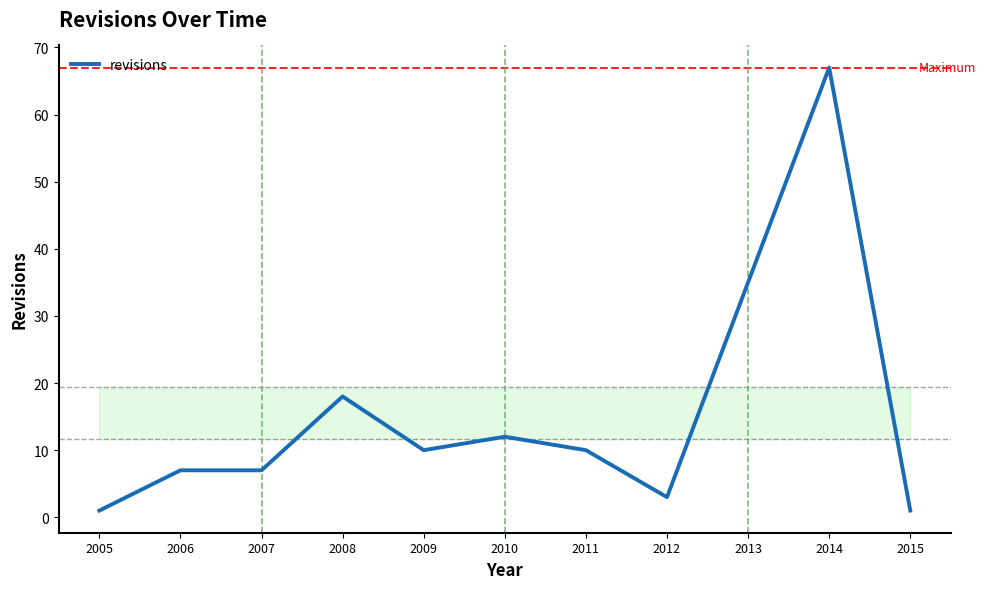

What is the change in value from 2011 to 2012?

-7